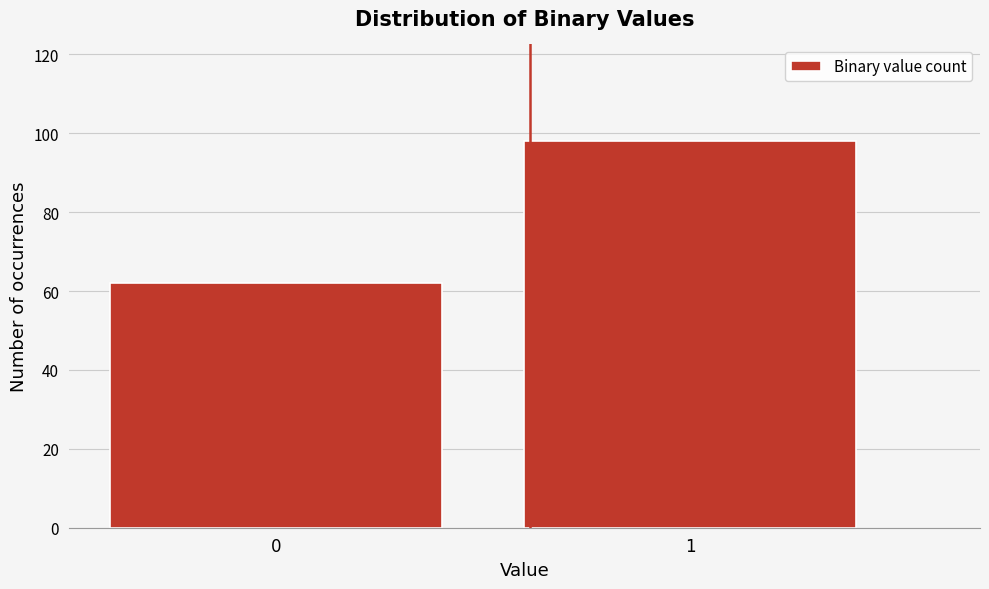

Reading right to left, extract all data points from this chart.

98	62